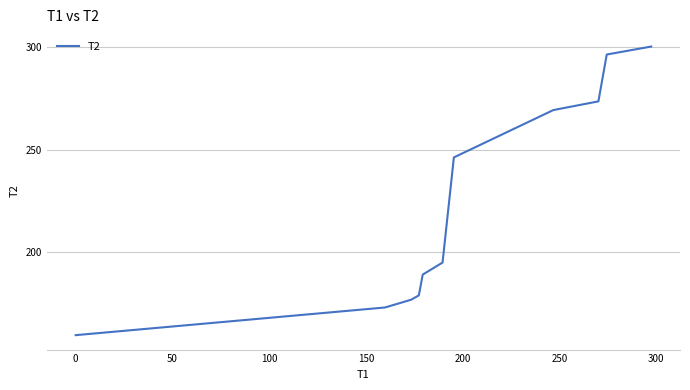

What is the greatest value displayed?

300.4